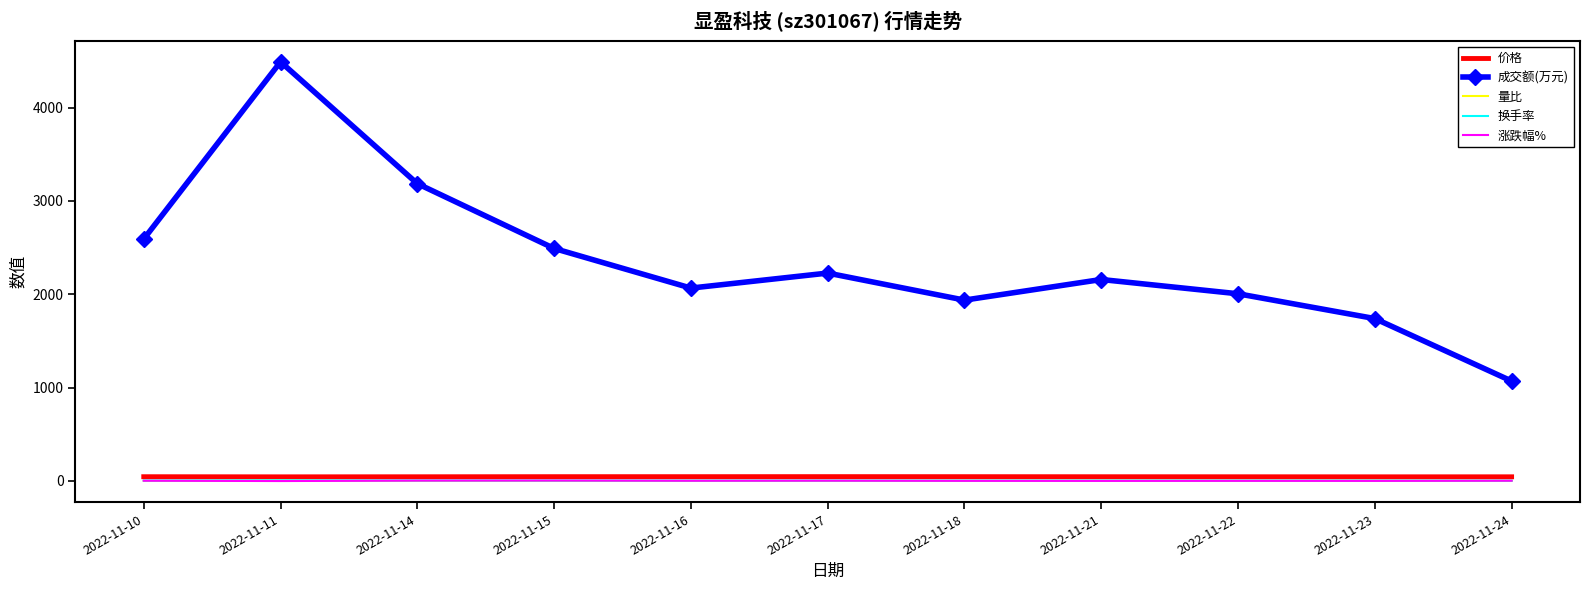

True or false: 换手率 and 成交额(万元) cross at least once.

False